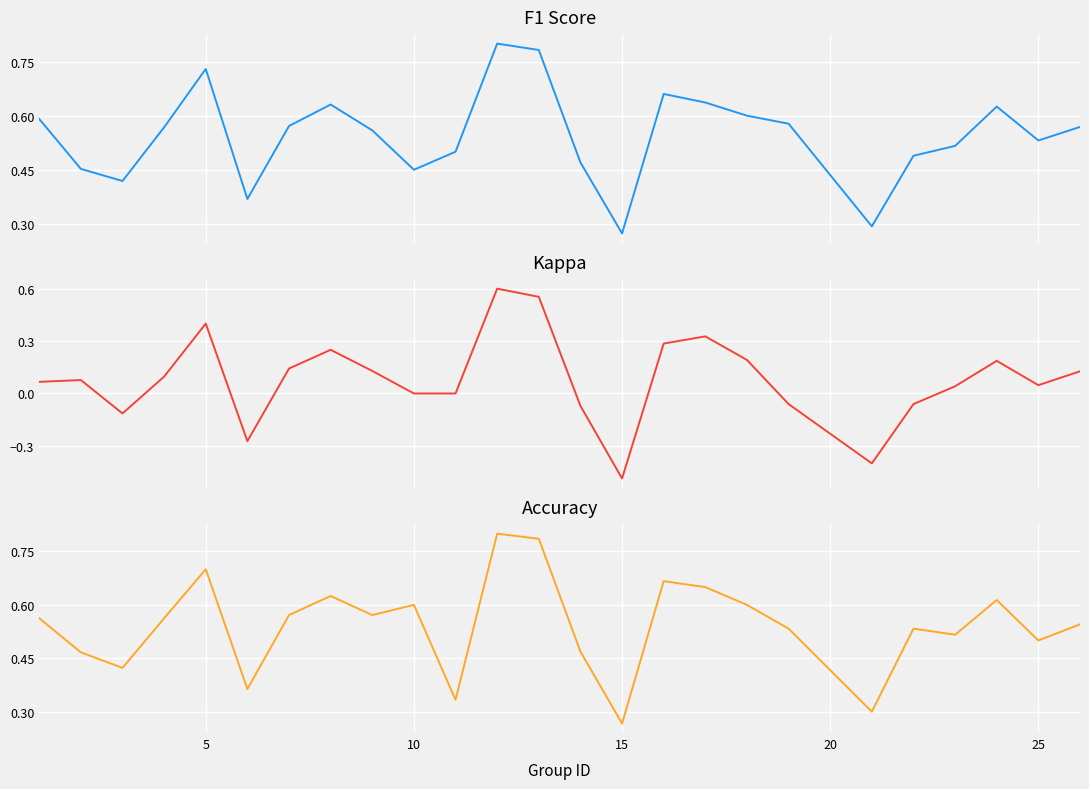

True or false: kappa and accuracy intersect in this chart.

False